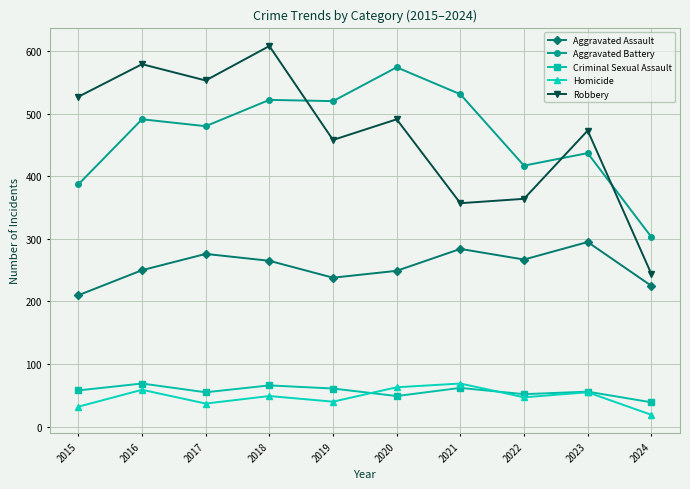

What is the total value across all series at 2020?

1426